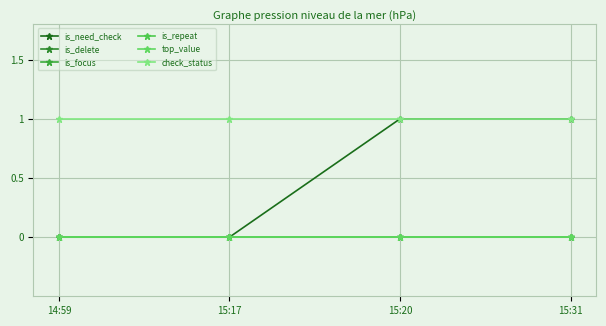

Is this an area chart (filled region under the line)?

No